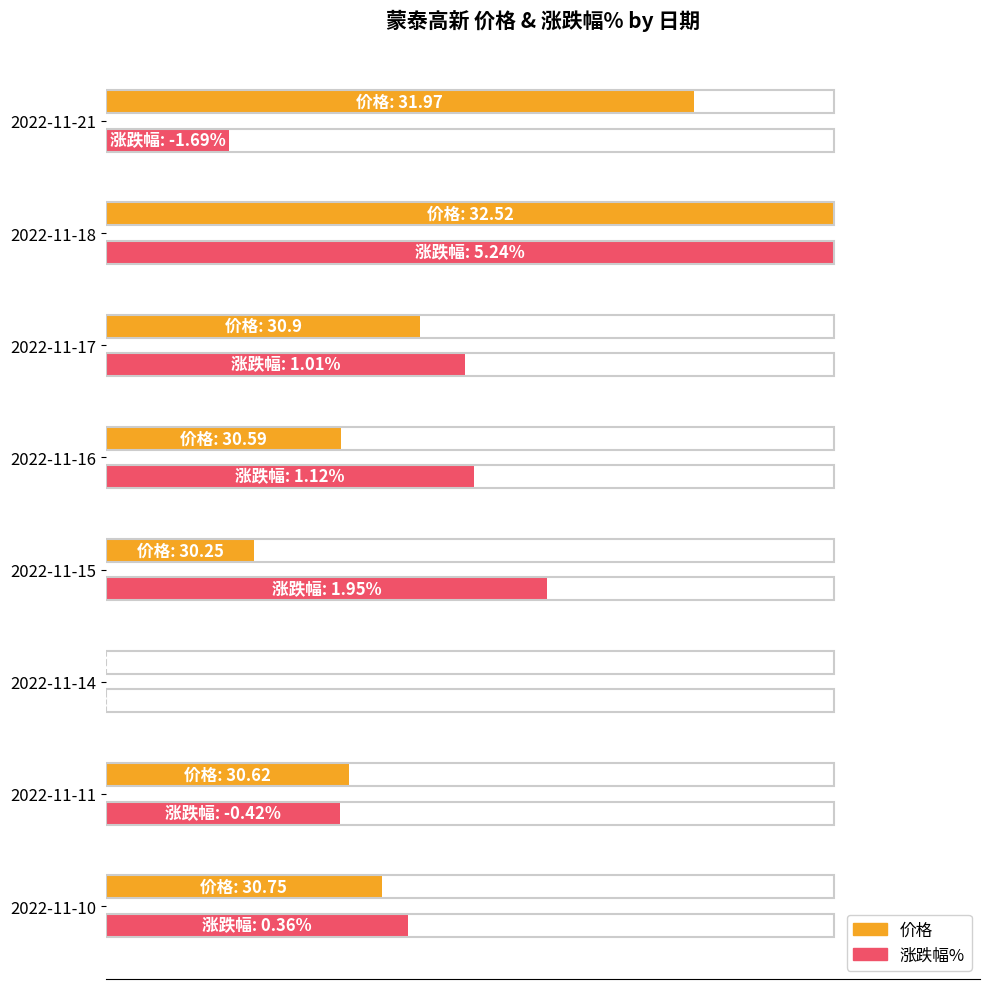

At which category is the sum across all series the highest?

2022-11-18